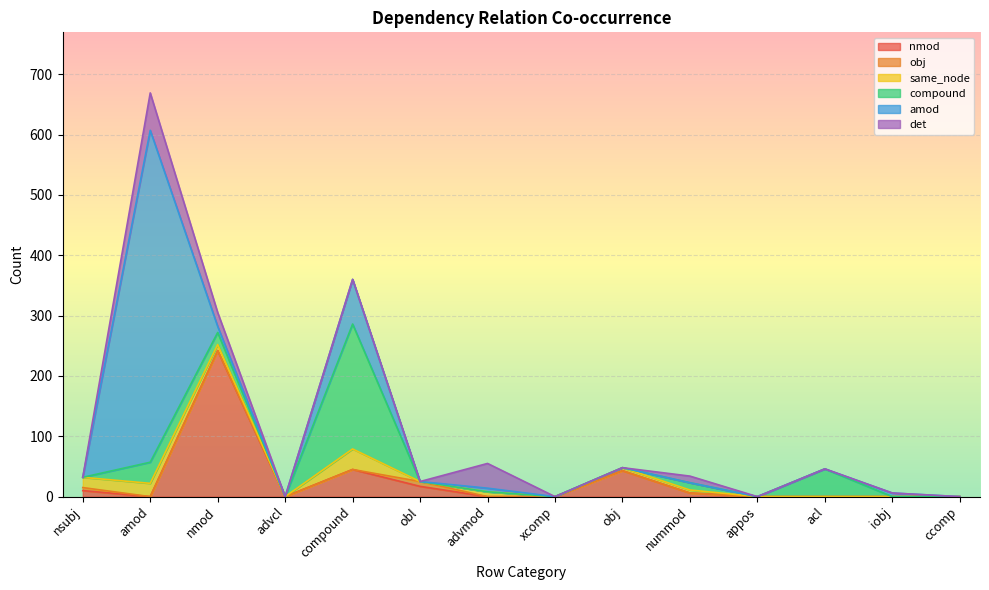

Reading left to right, transcribe all the data shown in this chart.

nmod: nsubj=10	amod=0	nmod=242	advcl=0	compound=45	obl=17	advmod=0	xcomp=0	obj=43	nummod=6	appos=0	acl=0	iobj=0	ccomp=0
obj: nsubj=5	amod=0	nmod=0	advcl=0	compound=0	obl=8	advmod=0	xcomp=0	obj=0	nummod=0	appos=0	acl=0	iobj=0	ccomp=0
same_node: nsubj=17	amod=22	nmod=10	advcl=0	compound=34	obl=0	advmod=8	xcomp=0	obj=5	nummod=5	appos=0	acl=0	iobj=0	ccomp=0
compound: nsubj=0	amod=35	nmod=20	advcl=0	compound=207	obl=0	advmod=0	xcomp=0	obj=0	nummod=12	appos=0	acl=46	iobj=0	ccomp=0
amod: nsubj=0	amod=550	nmod=10	advcl=0	compound=74	obl=0	advmod=6	xcomp=0	obj=0	nummod=0	appos=0	acl=0	iobj=6	ccomp=0
det: nsubj=0	amod=62	nmod=23	advcl=0	compound=0	obl=0	advmod=41	xcomp=0	obj=0	nummod=11	appos=0	acl=0	iobj=0	ccomp=0